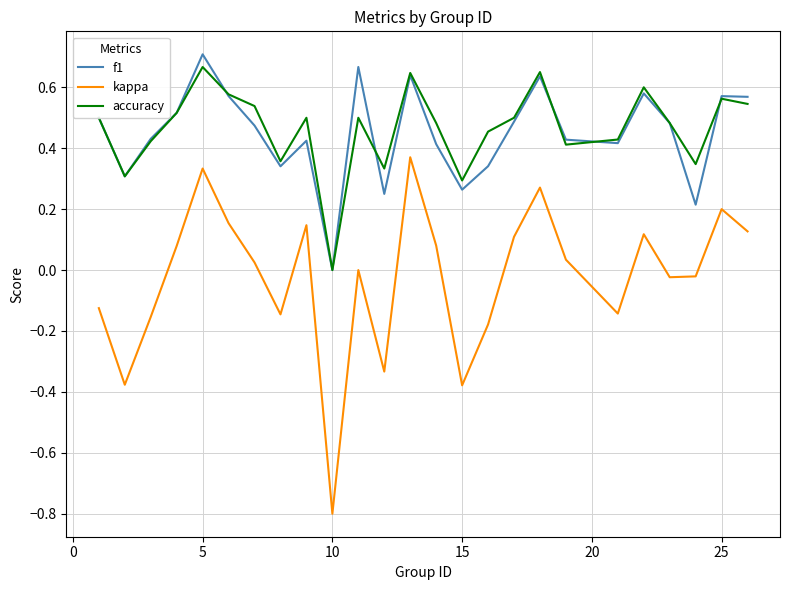

True or false: kappa and f1 cross at least once.

False